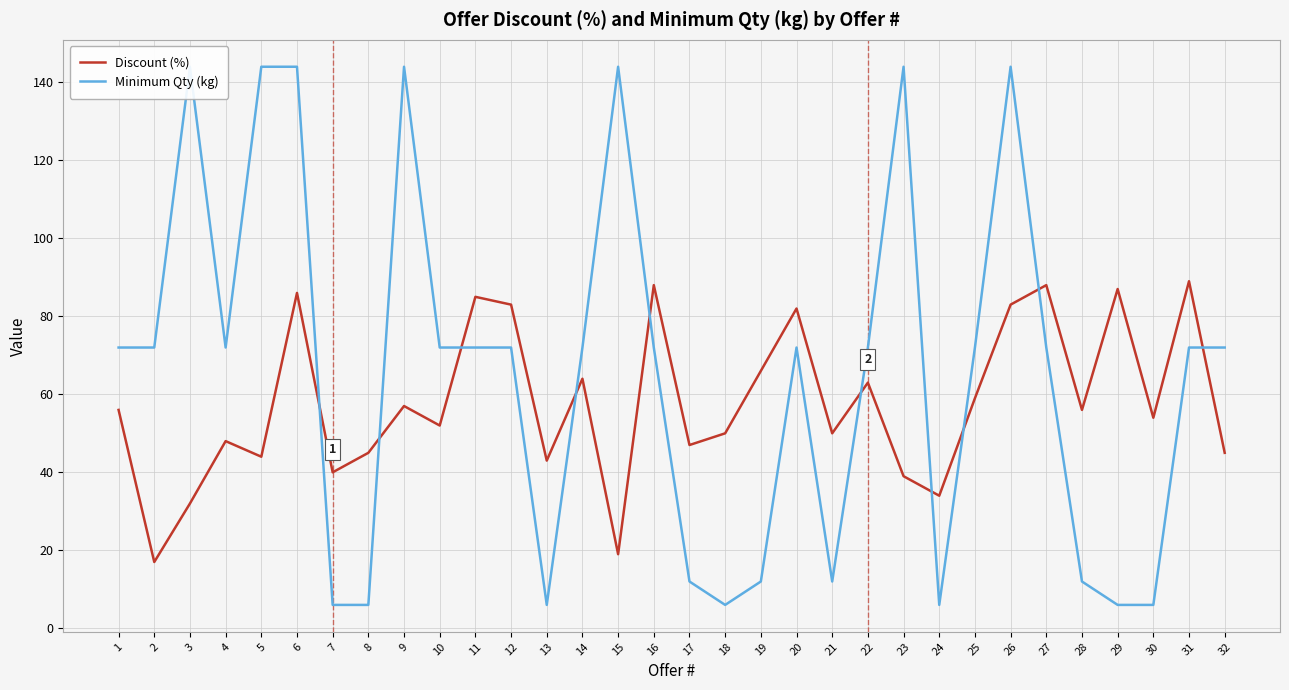

What is the value of the Minimum Qty (kg) point at the 7th from the left?

6